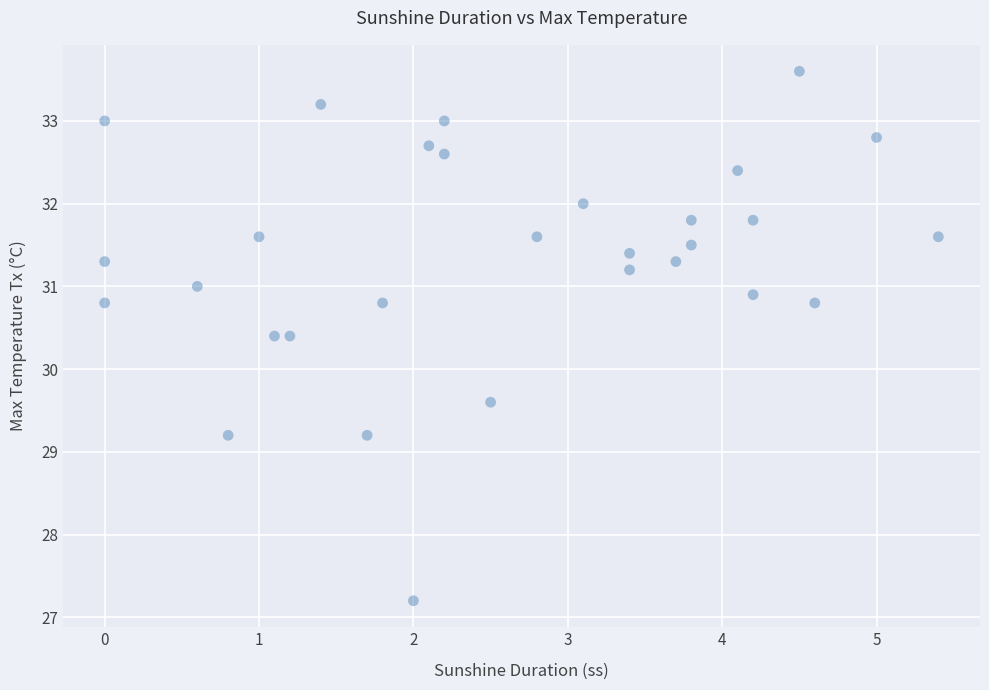

What is the range of Y values (max minus min)?

6.4